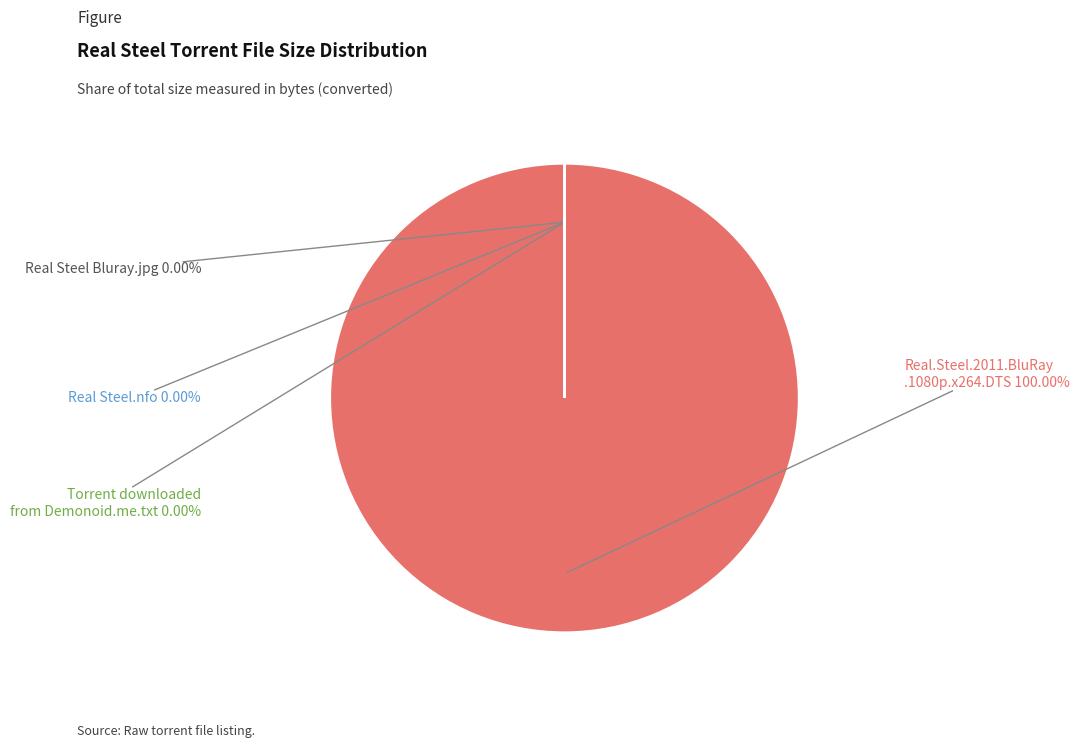

Is Torrent downloaded from Demonoid.me.txt (46 B) the majority of the pie?

No